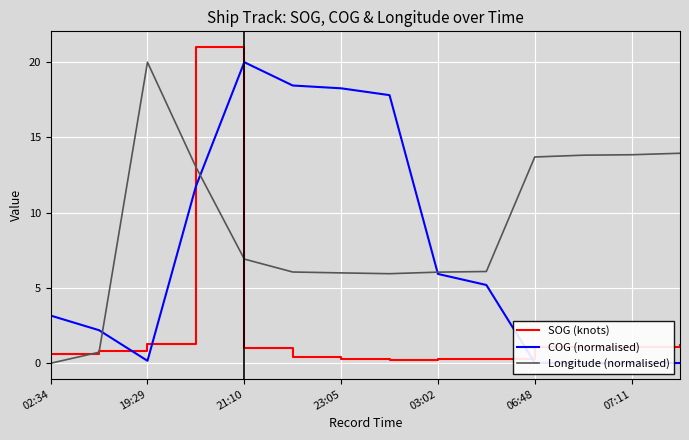

Is the value of Longitude (normalised) at 06:48 greater than the value of SOG (knots) at 03:02?

Yes